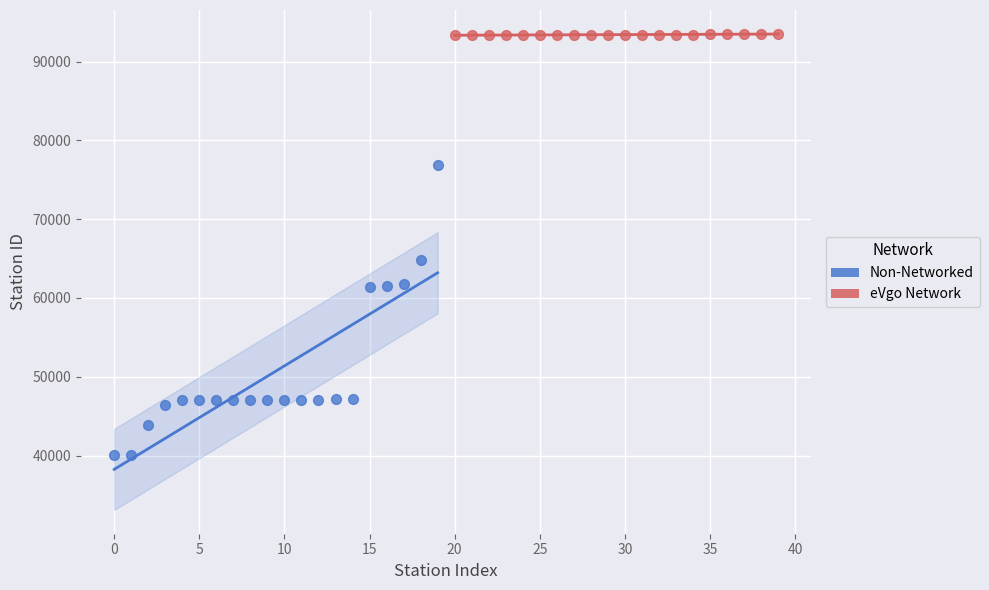

Which series contains the lowest Y value?

Non-Networked